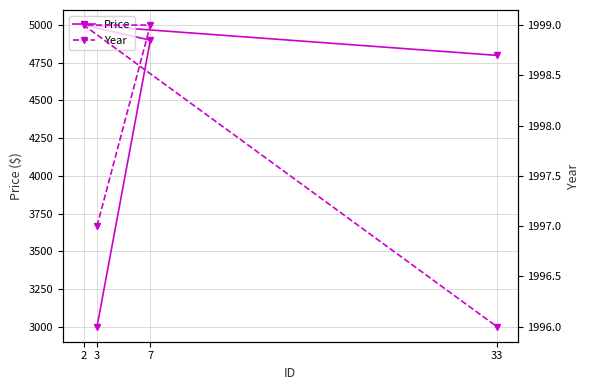

True or false: Price and Year intersect in this chart.

False